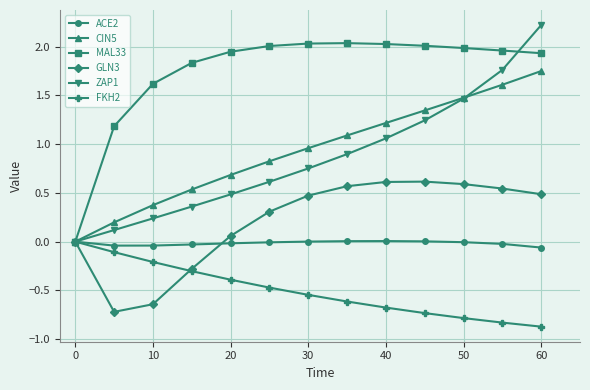

Which series has the widest spread of values?

ZAP1